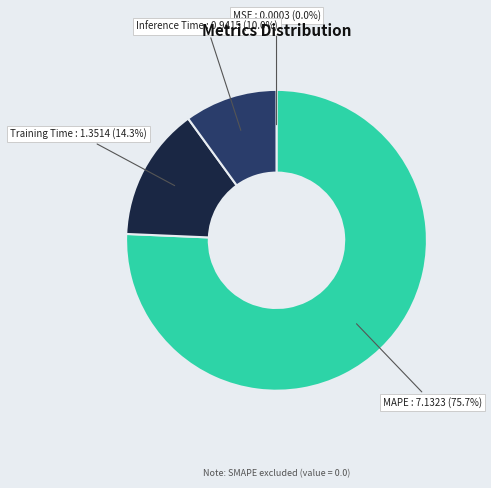

The Training Time slice represents 14% of the pie. True or false?

True